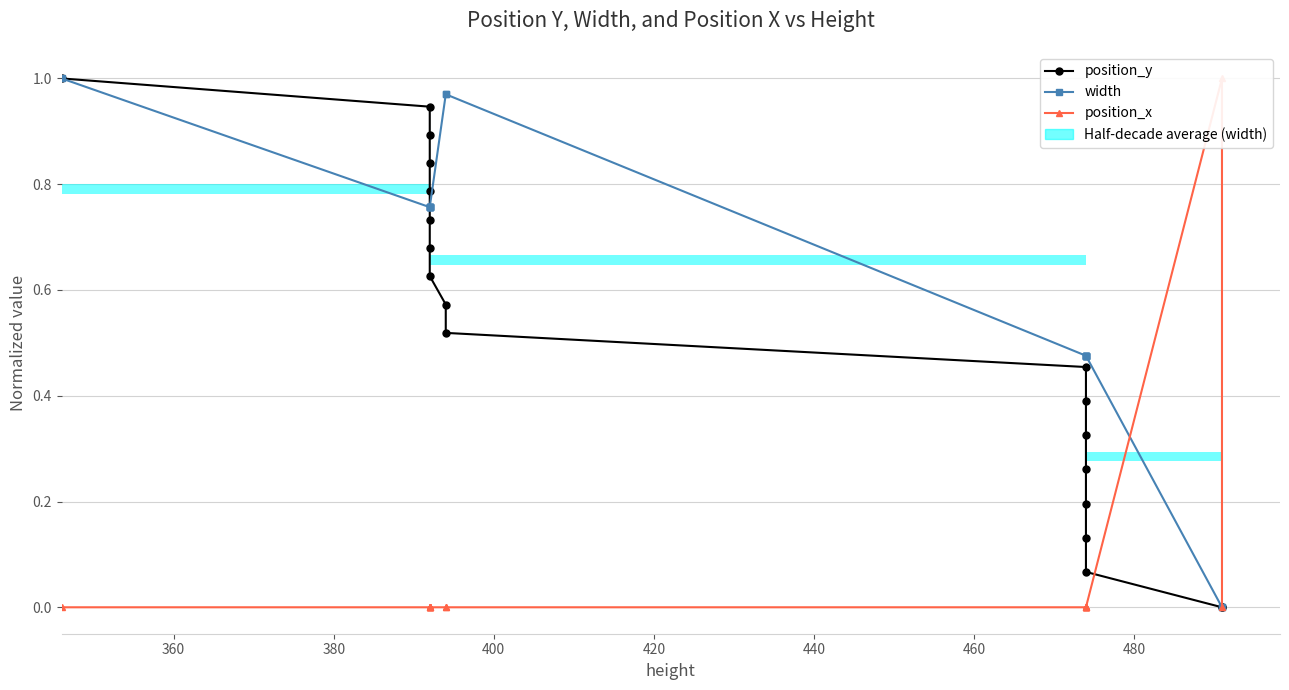

Does the chart contain stacked bars?

No